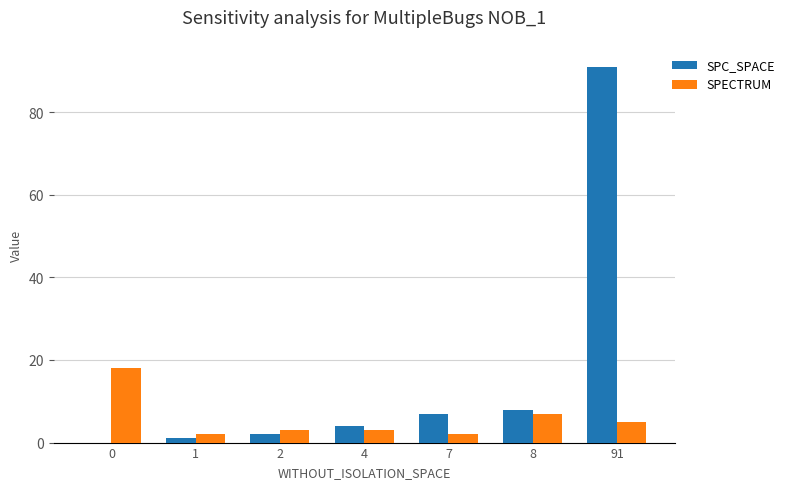

Are the bars grouped side by side (vs. stacked)?

Yes